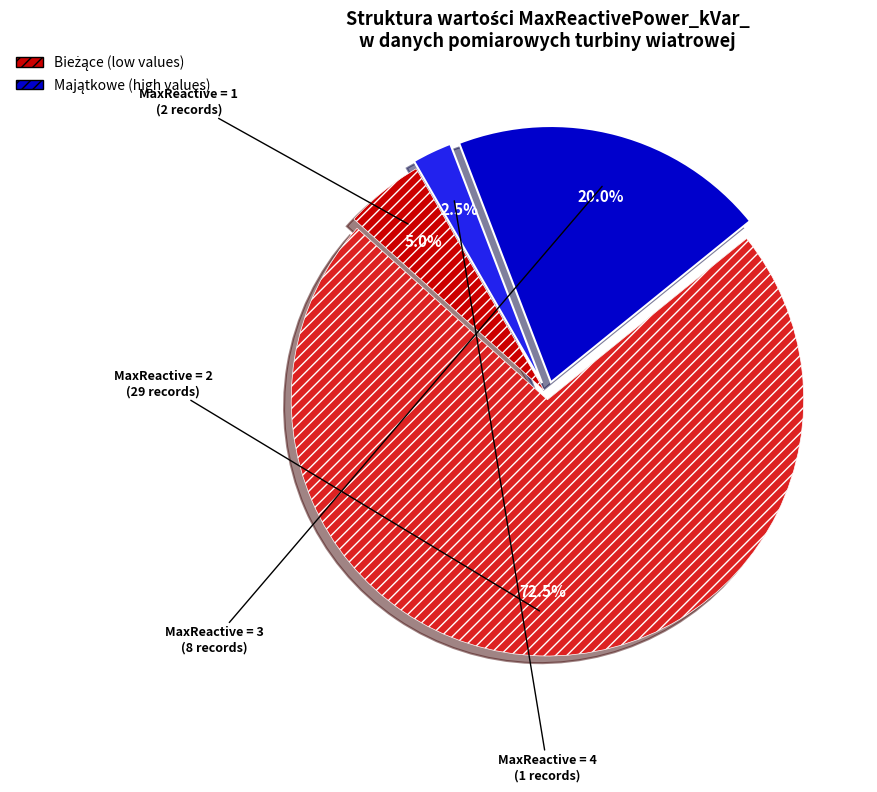

Is there a majority slice in this chart?

Yes